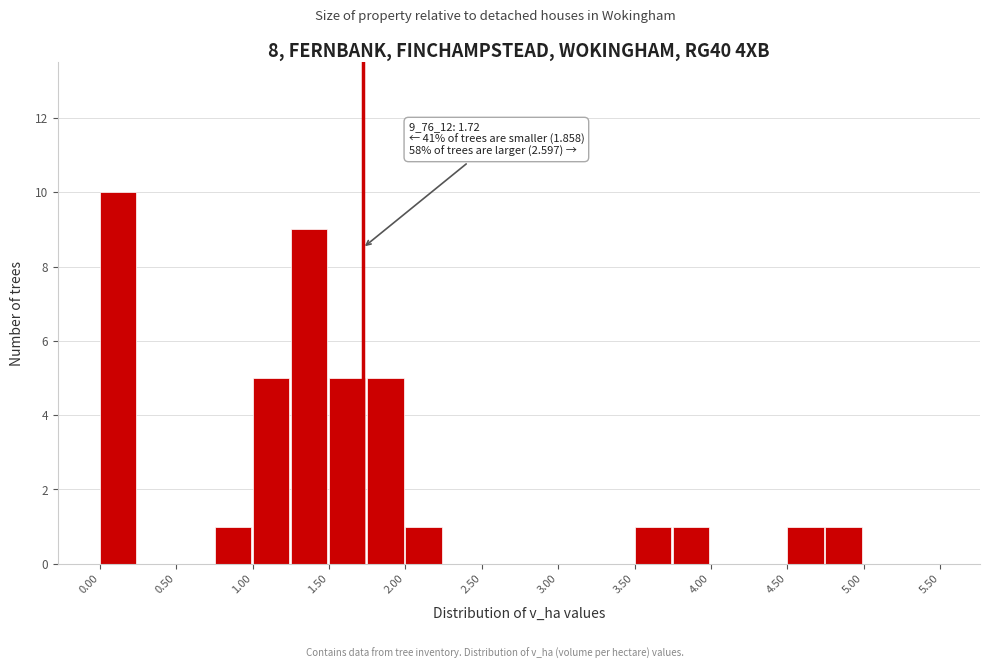

Which range on the x-axis has the tallest bar?

0.00 to 0.25